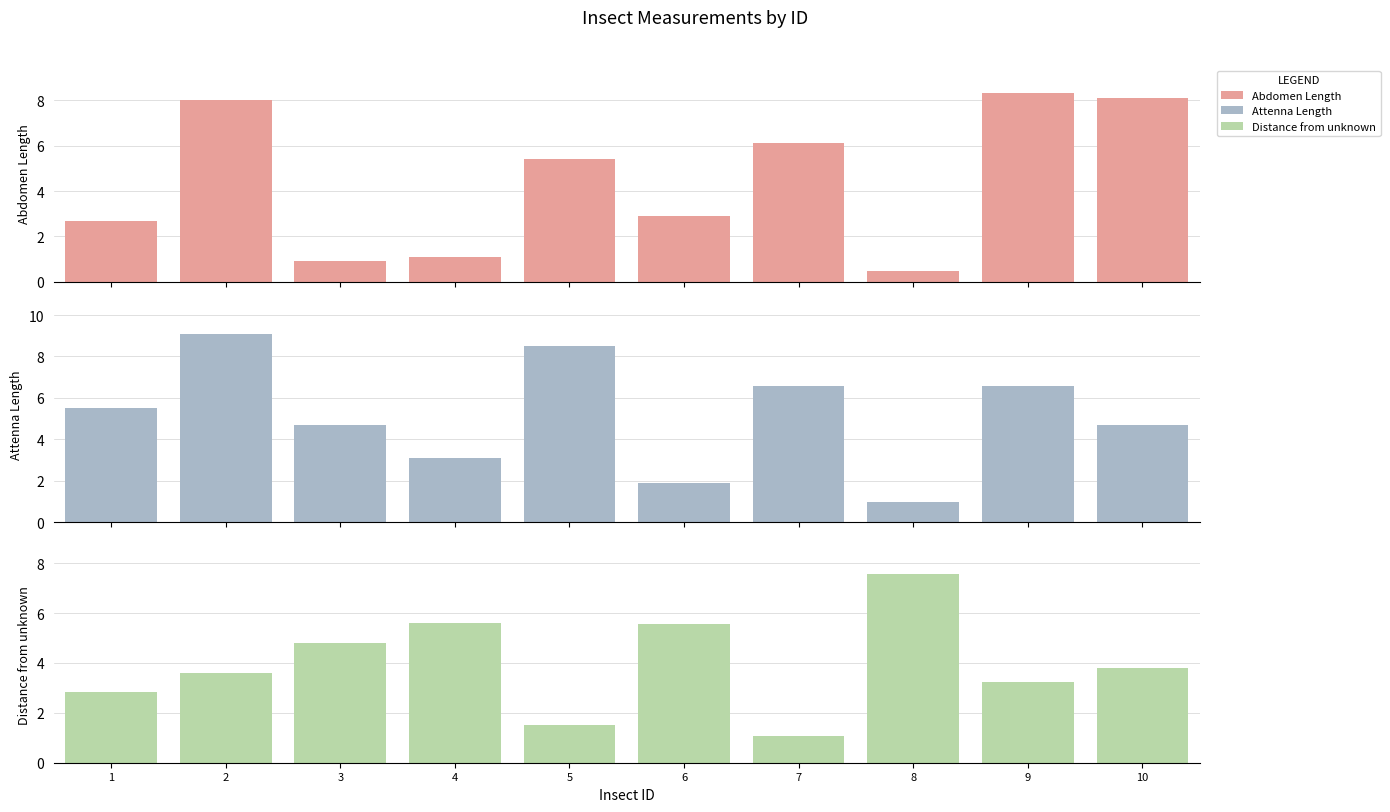

Is it true that Attenna Length equals 5.5 at 1?

True